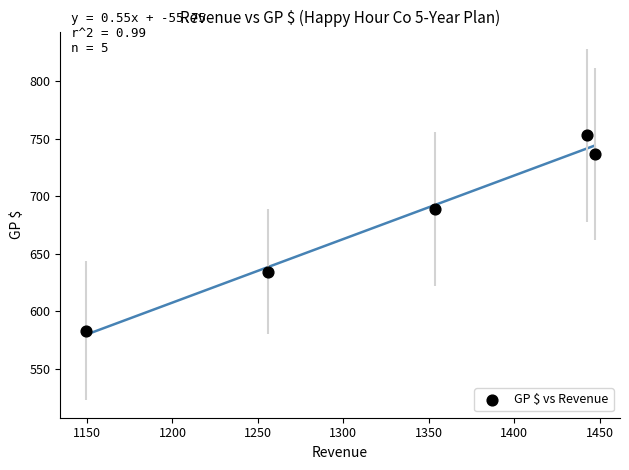

What Y value in the scatter plot is closest to 668?

689.2